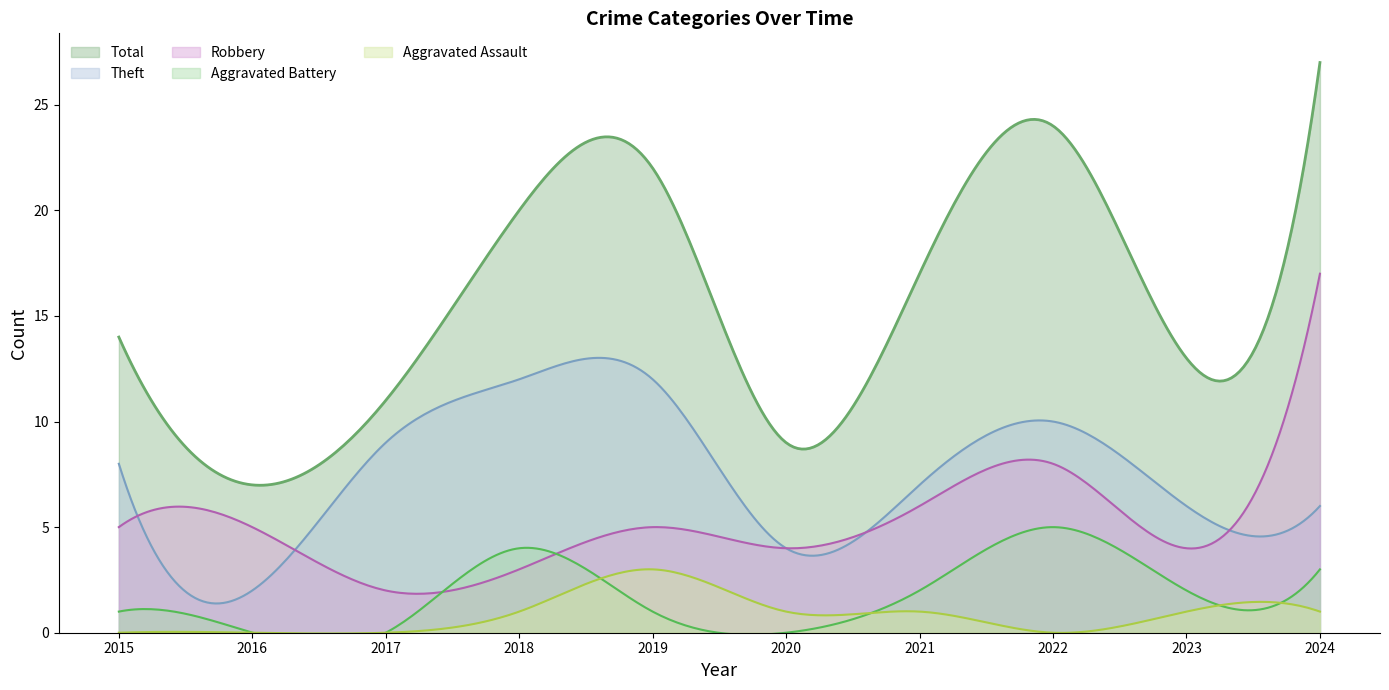

Rank the series at 2023 from lowest to highest value.

Aggravated Assault, Aggravated Battery, Robbery, Theft, Total